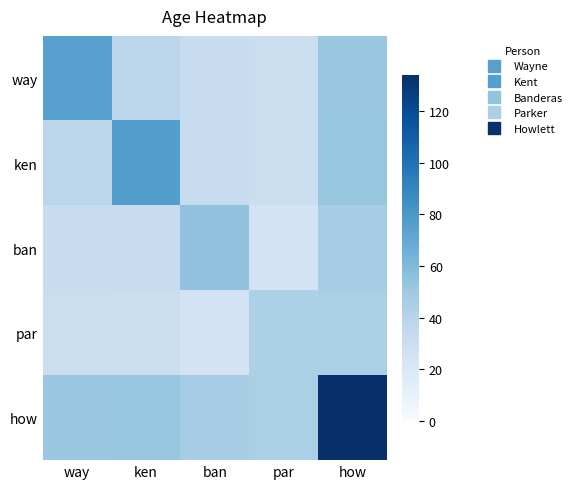

Reading left to right, transcribe all the data shown in this chart.

way: way=75.0	ken=37.8	ban=32.2	par=29.8	how=52.2
ken: way=37.8	ken=76.0	ban=32.5	par=30.0	how=52.5
ban: way=32.2	ken=32.5	ban=54.0	par=24.5	how=47.0
par: way=29.8	ken=30.0	ban=24.5	par=44.0	how=44.5
how: way=52.2	ken=52.5	ban=47.0	par=44.5	how=134.0